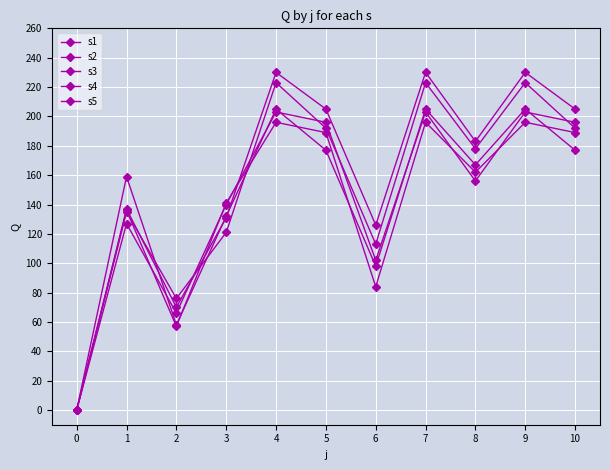

What is the difference between the maximum and minimum values in the s3 series?

223